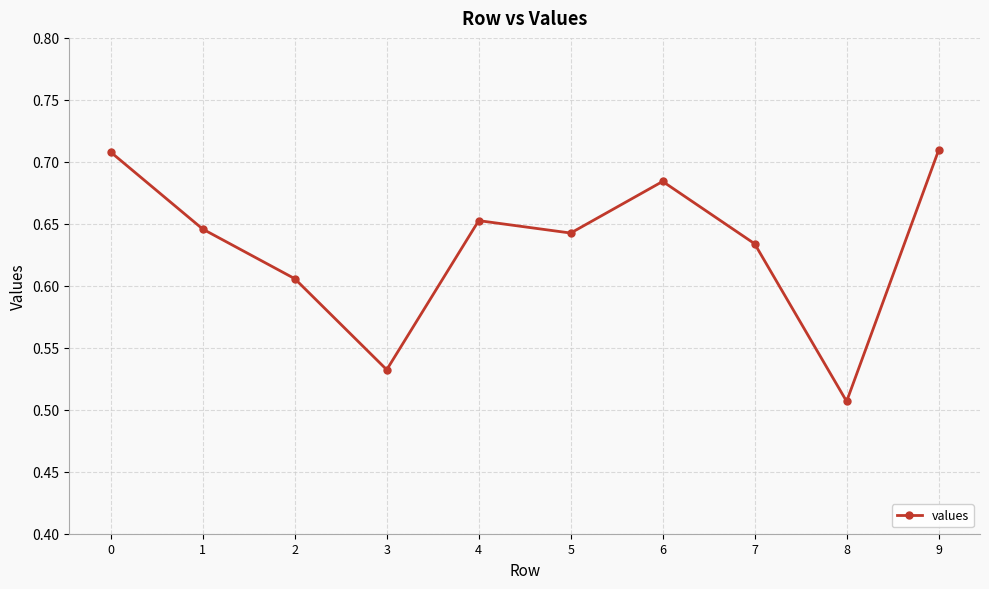

At which category does the chart reach its minimum across all series?

8